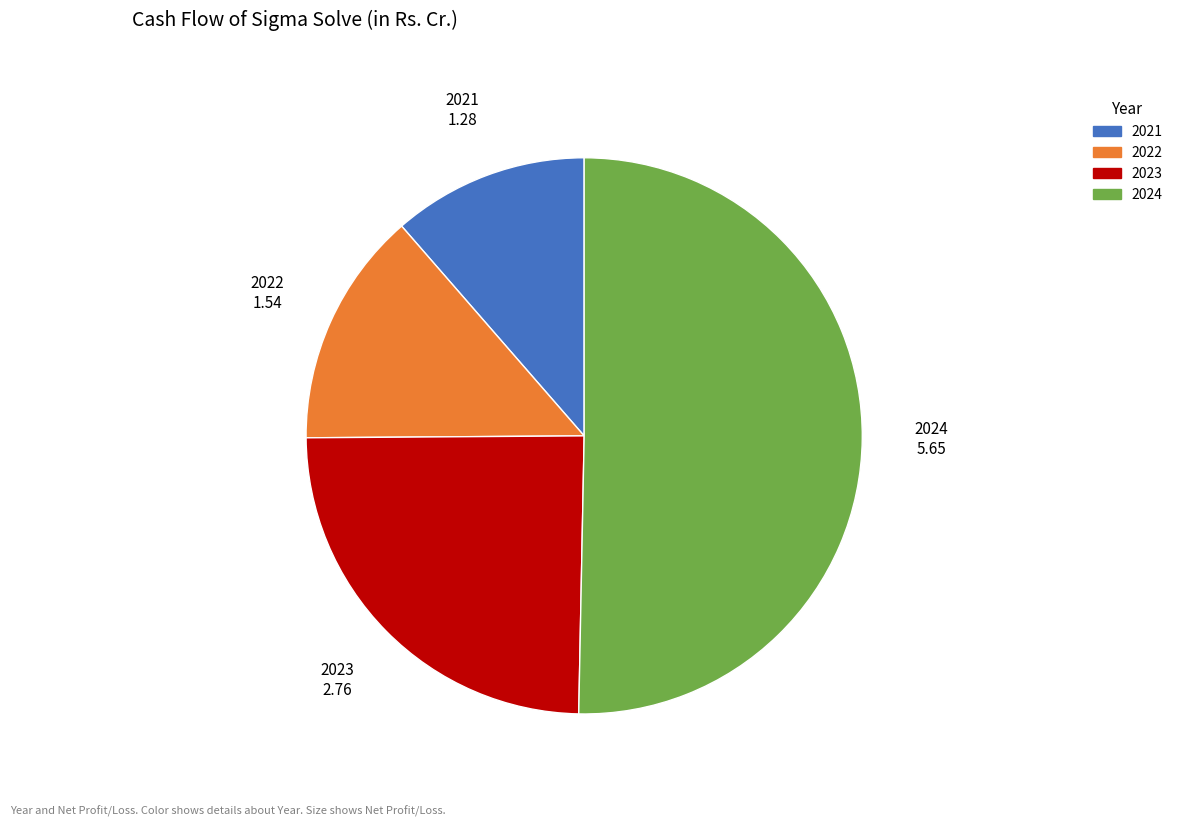

What is the majority slice?

2024